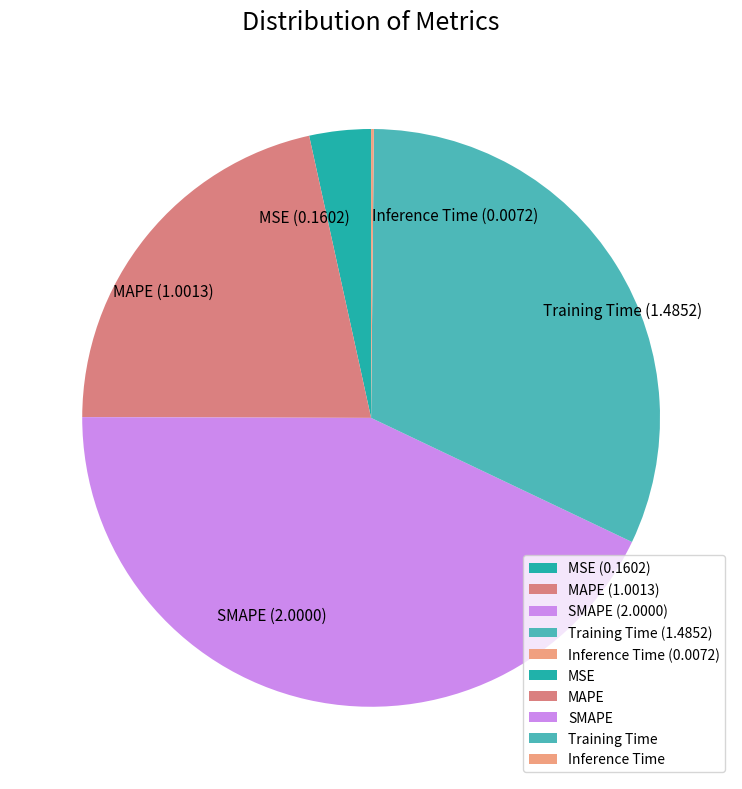

Between MAPE (1.0013) and MSE (0.1602), which is larger?

MAPE (1.0013)